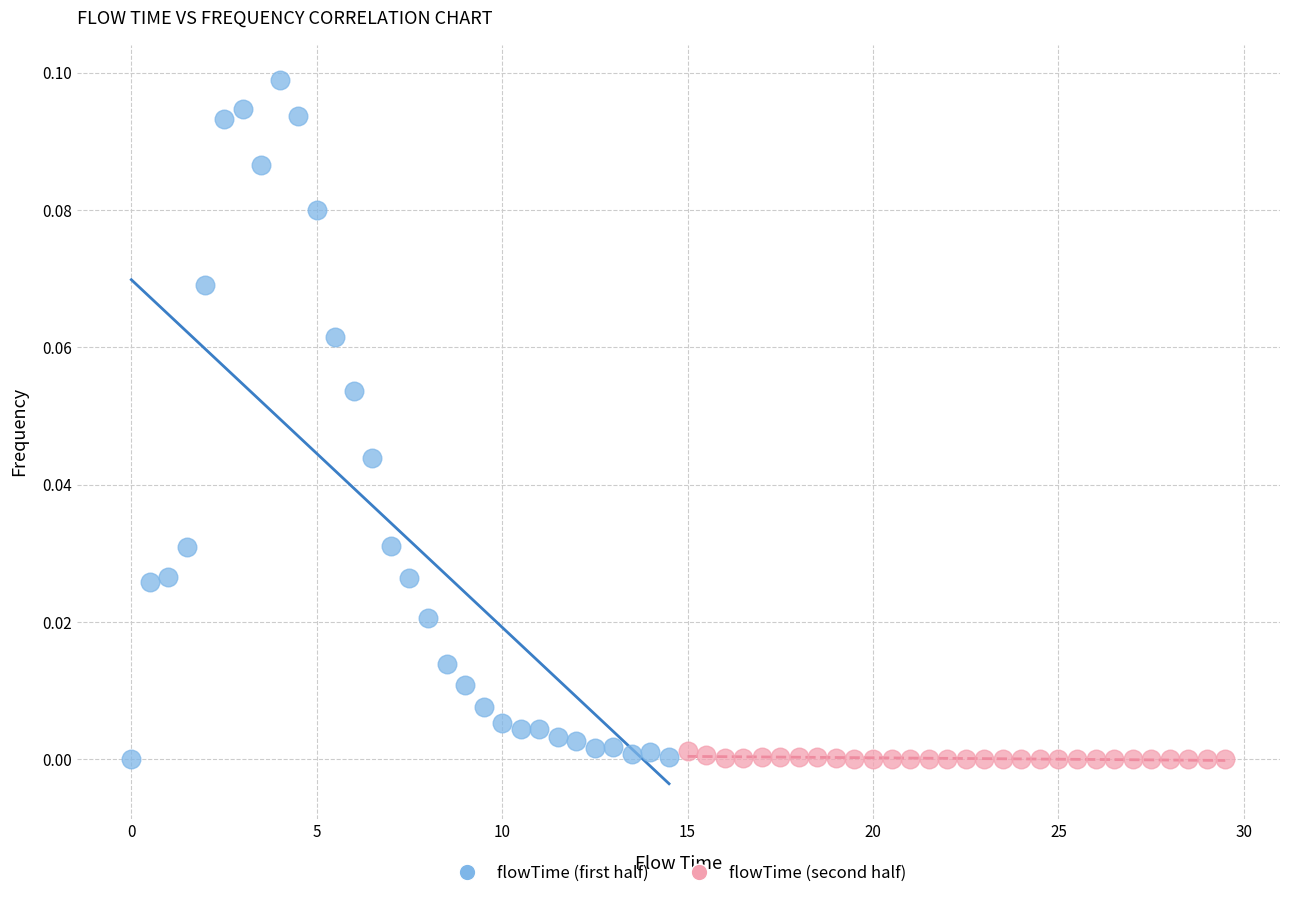

Which series reaches the maximum Y coordinate?

flowTime (first half)